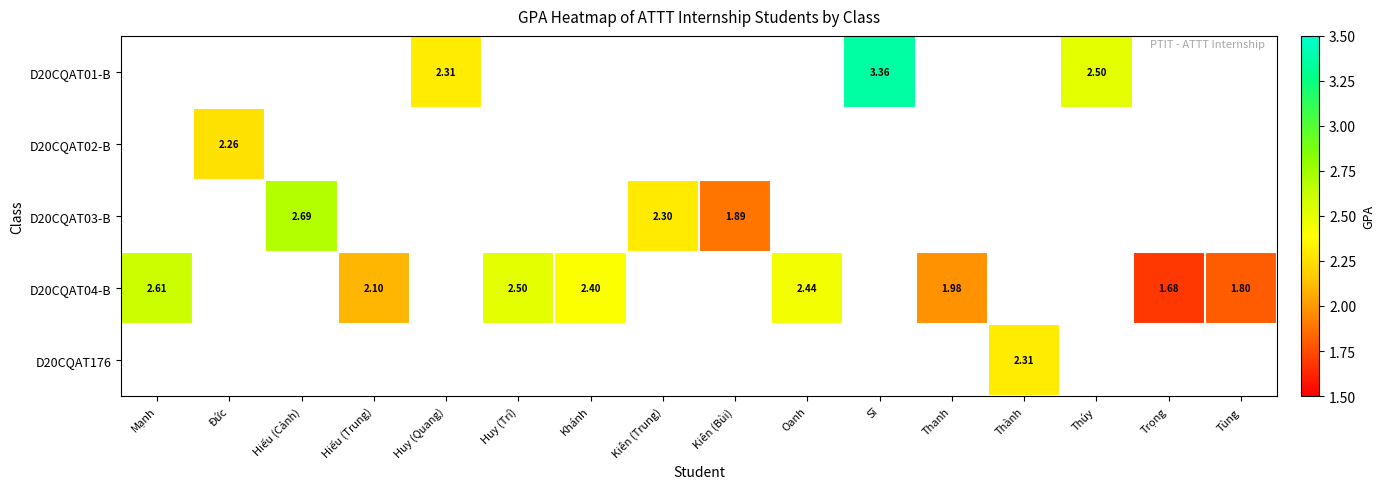

Which label corresponds to the largest value in the chart?

Sĩ